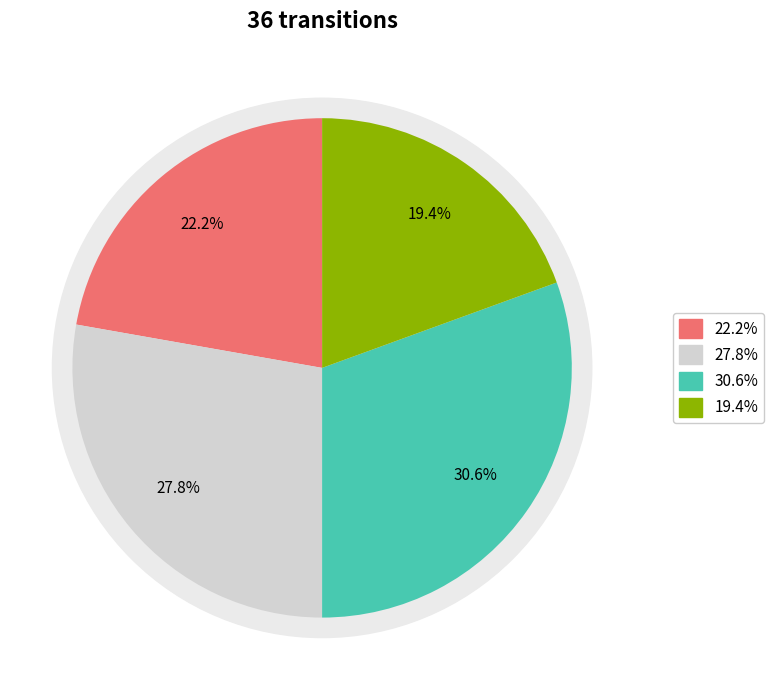

Is there any slice that represents more than half of the pie?

No